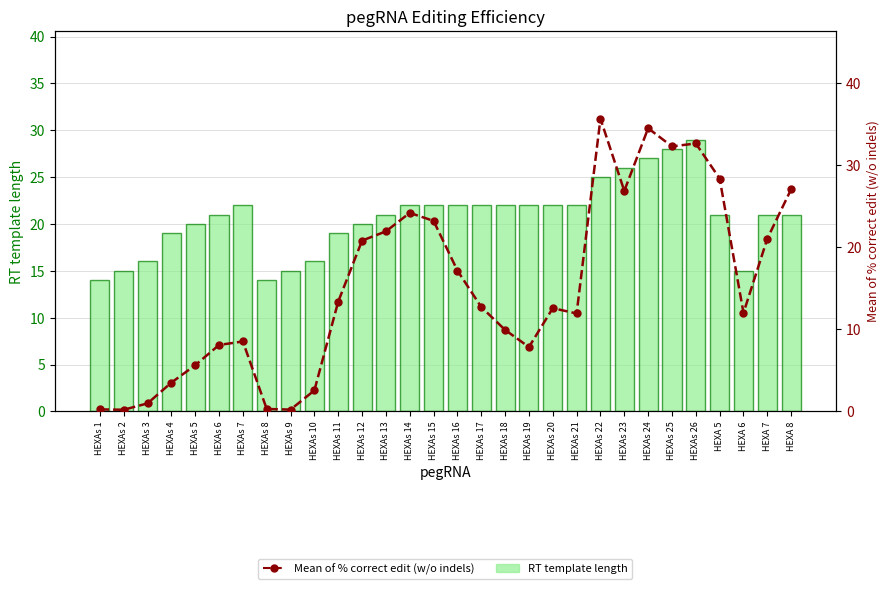

Which label corresponds to the smallest value in the chart?

HEXAs 2